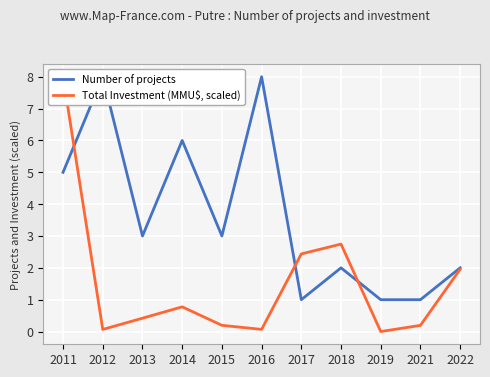

How many values in the Total Investment (MMU$, scaled) series exceed 0?

10